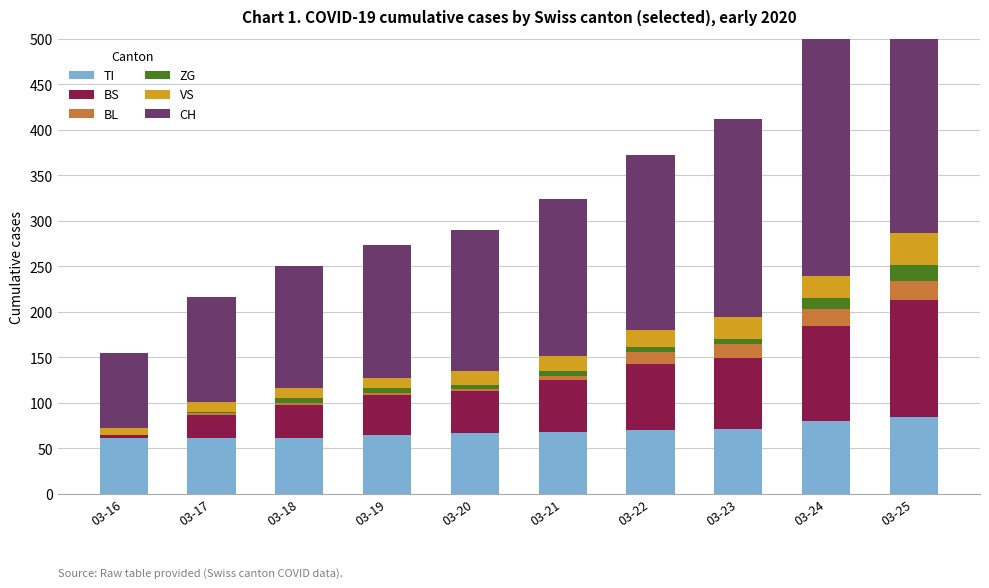

What is the greatest value displayed?

449